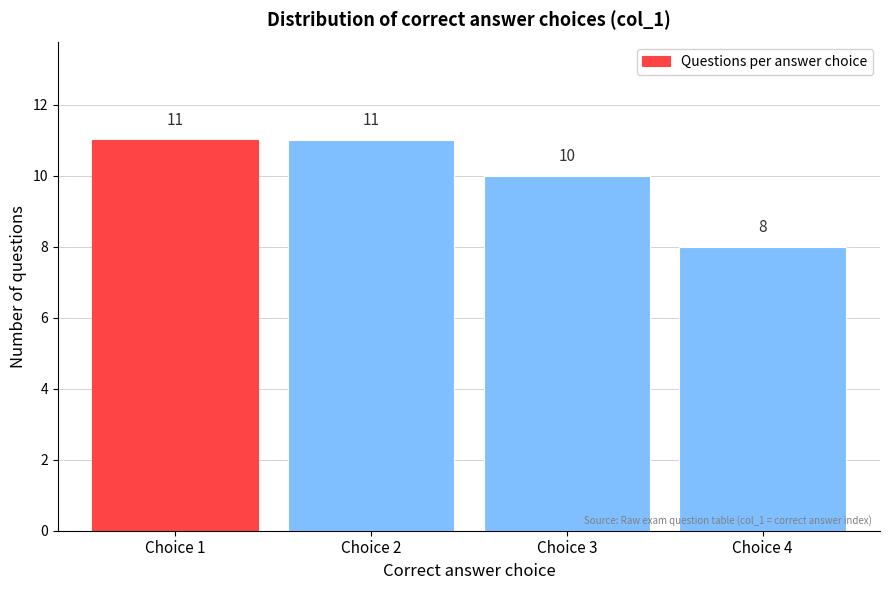

Reading left to right, transcribe all the data shown in this chart.

Choice 1=11	Choice 2=11	Choice 3=10	Choice 4=8